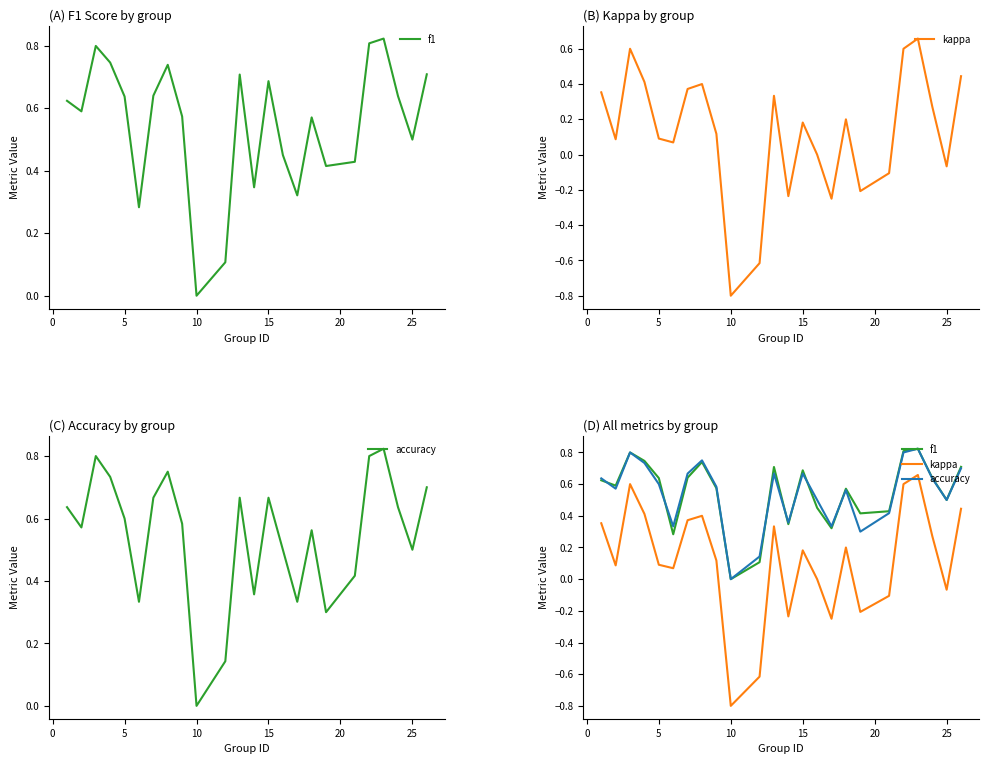

True or false: kappa and f1 cross at least once.

False